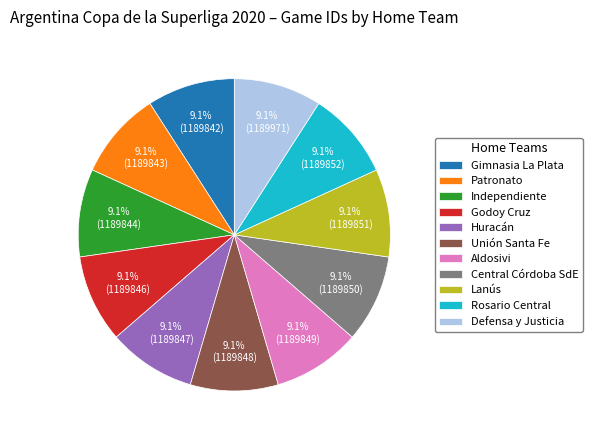

What percentage is the Central Córdoba SdE slice, to the nearest percent?

9%